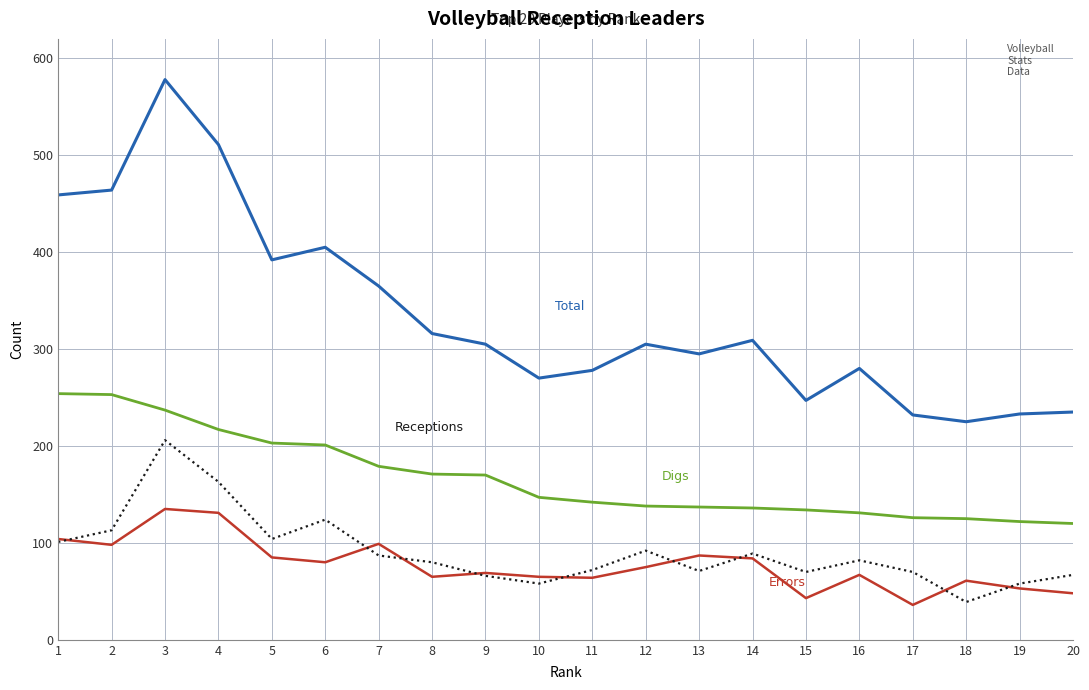

What is the difference between the highest and lowest values at 19?

180